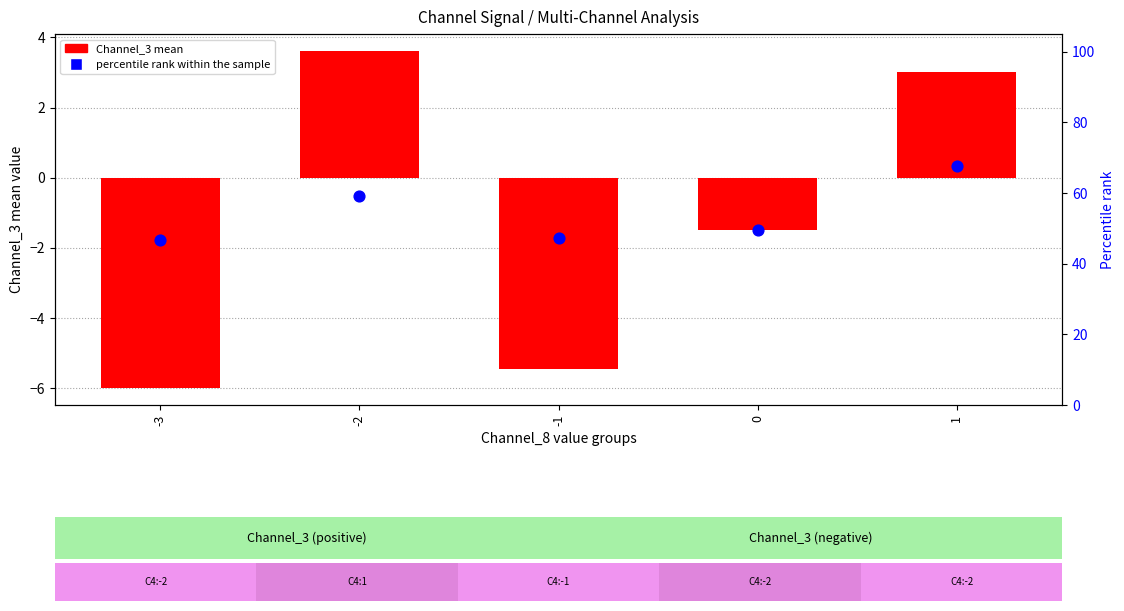

Which series contains the highest Y value?

percentile rank within the sample